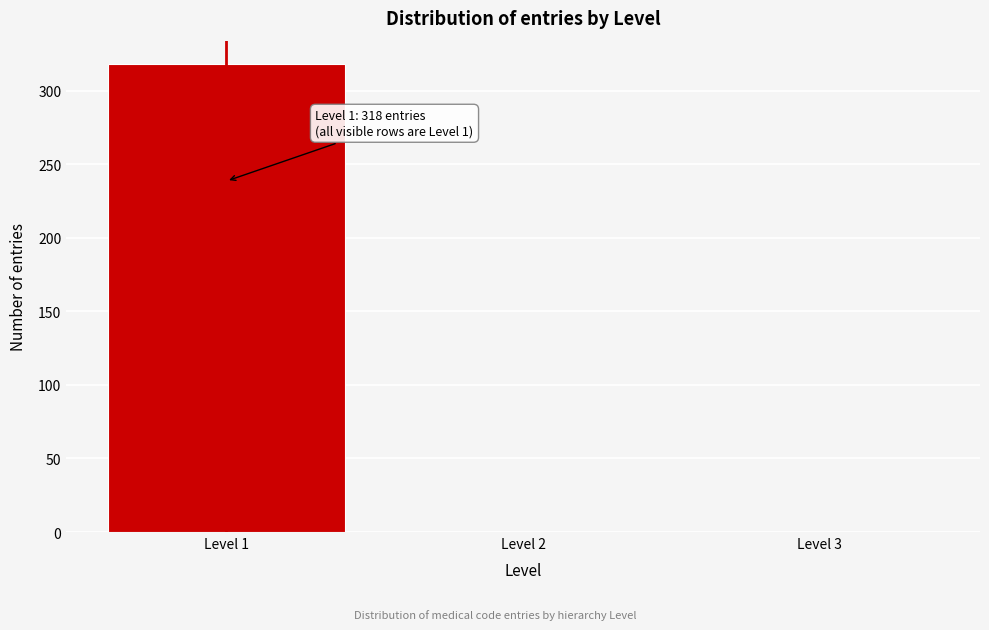

Reading left to right, extract all data points from this chart.

Level 1=318	Level 2=0	Level 3=0